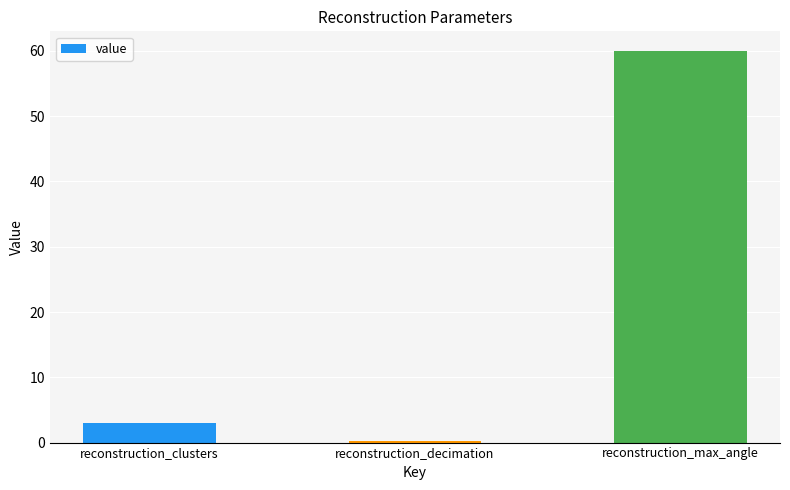

Reading right to left, what are all the values shown in this chart?

60.0	0.3	3.0